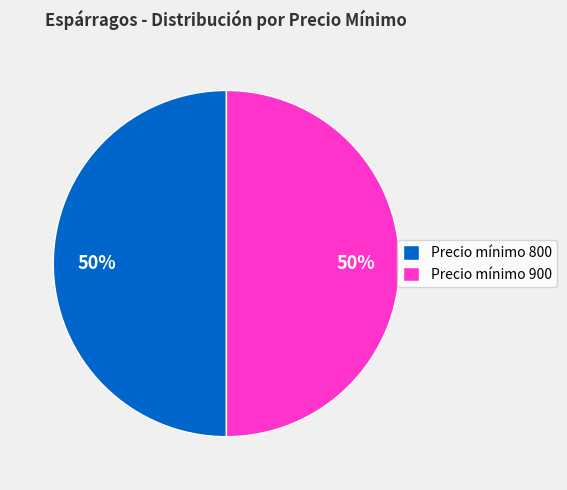

The Precio mínimo 800 slice represents 63% of the pie. True or false?

False